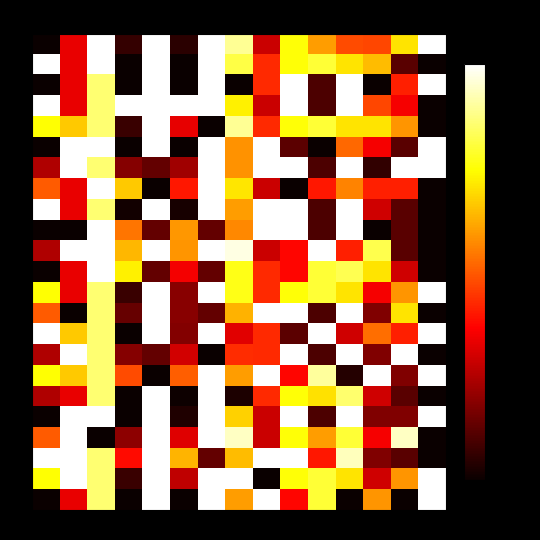

At how many categories does at least one series exceed 0?

15